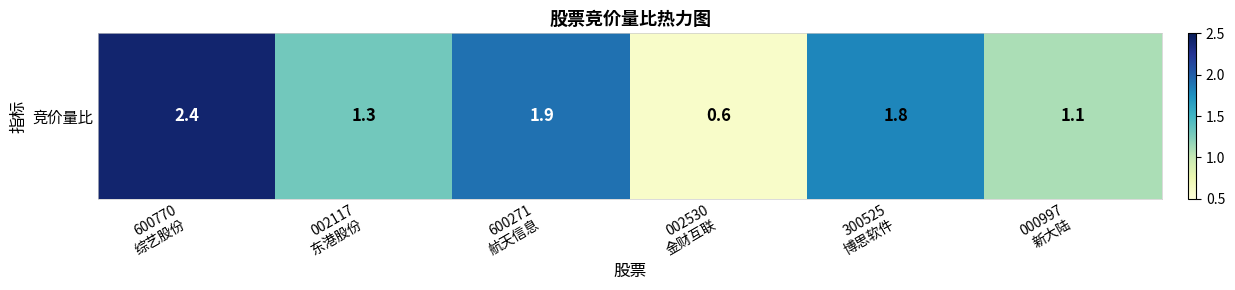

The chart shows a value of 4.3 at 600770
综艺股份. True or false?

False